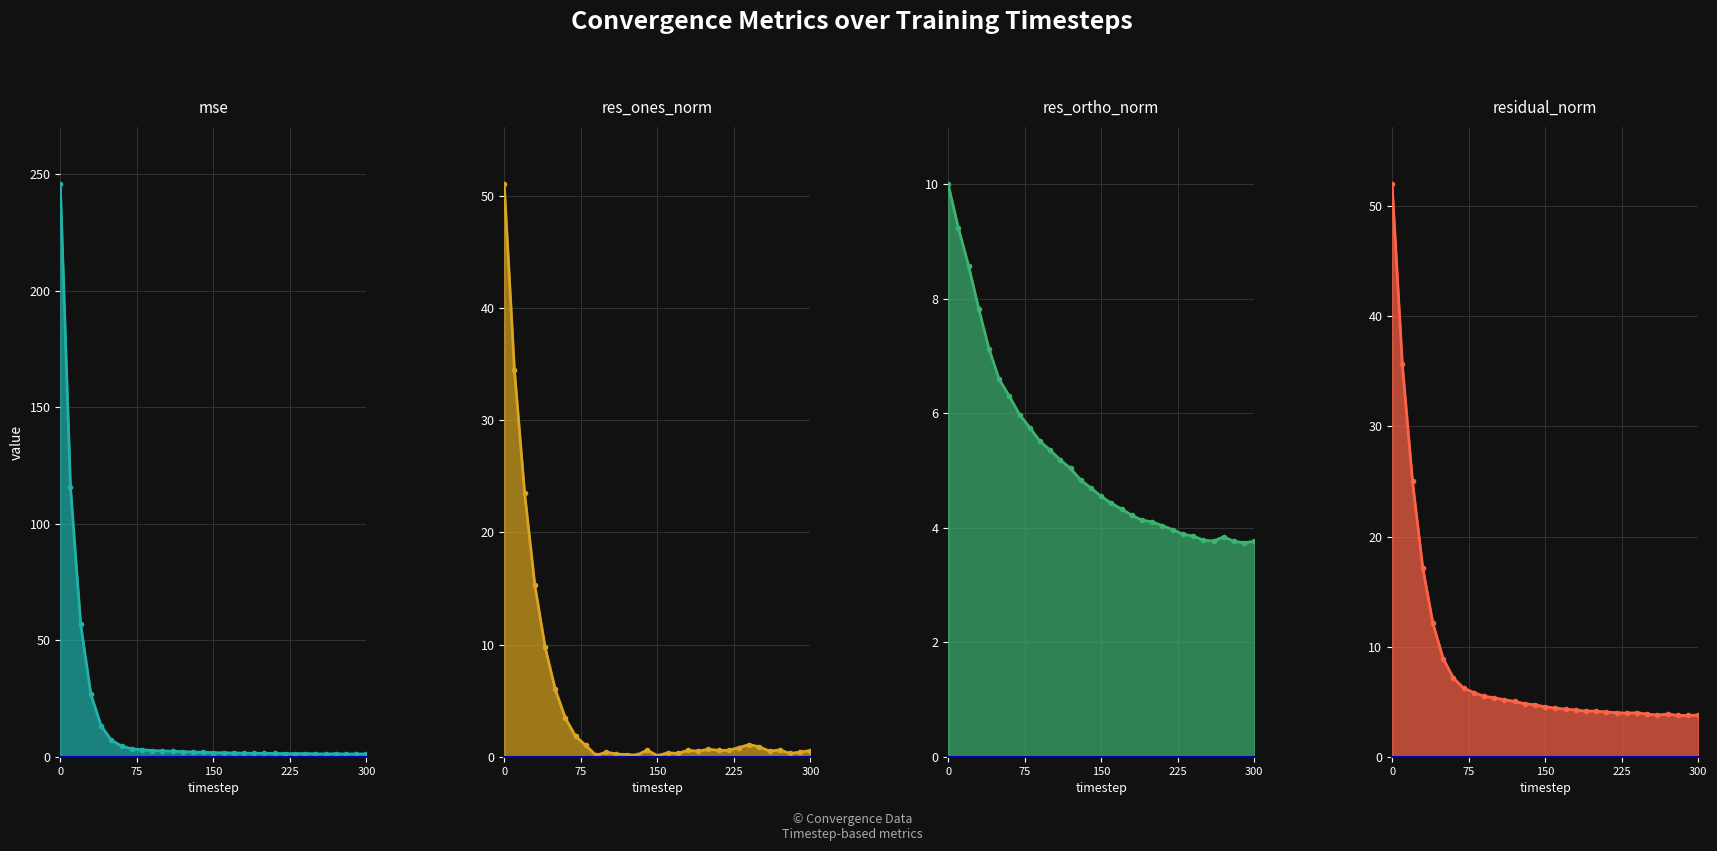

Which series has the largest total across all categories?

mse_line